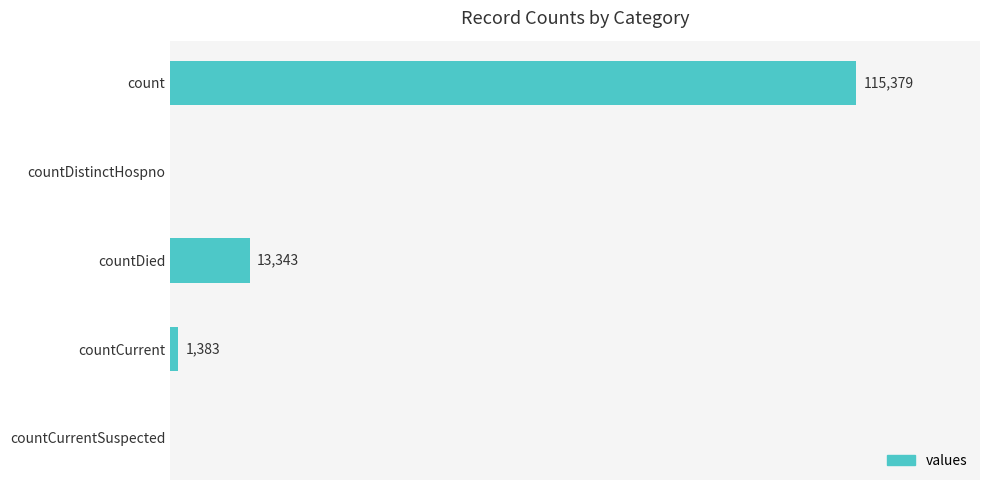

Which label corresponds to the largest value in the chart?

count